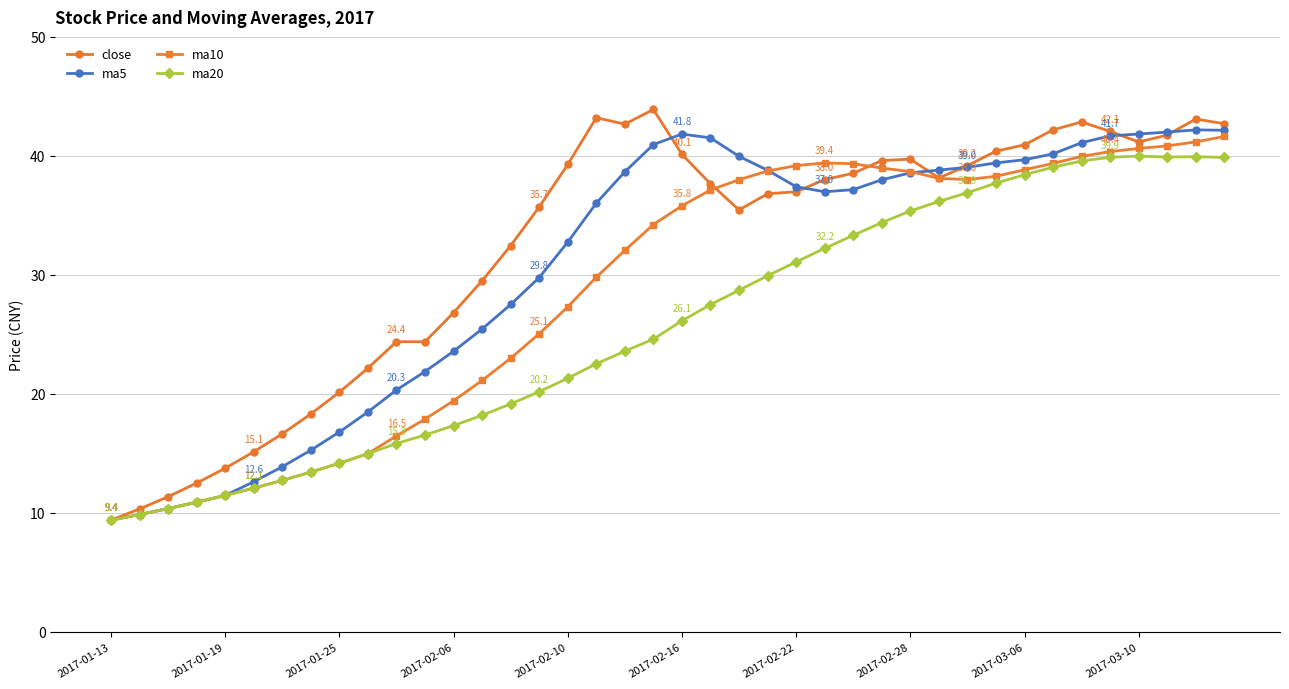

What is the sum of all ma5 values?

1224.4